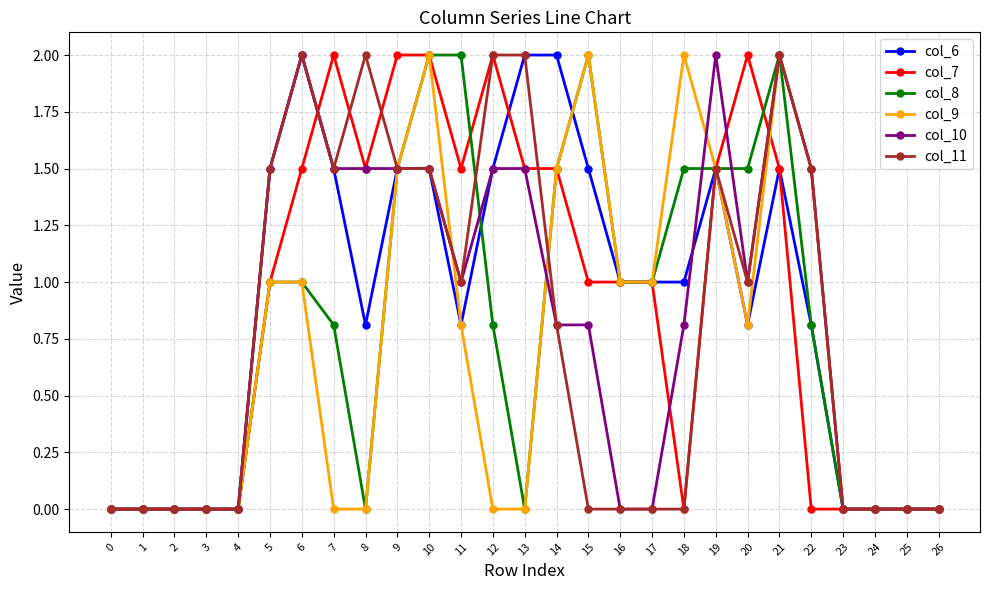

Which series changed the most between 21 and 22?

col_7